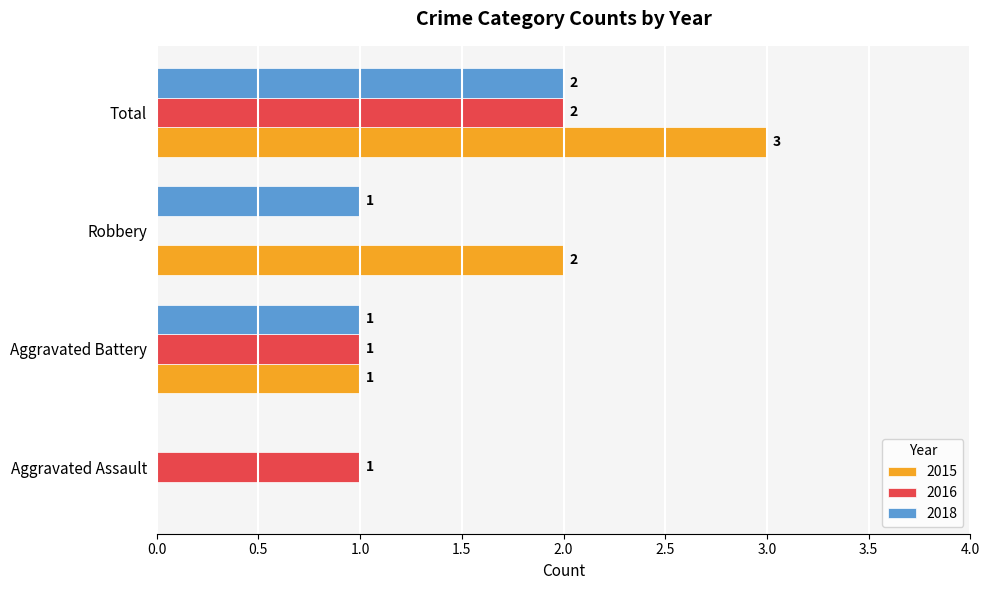

What is the total value across all series at Aggravated Assault?

1